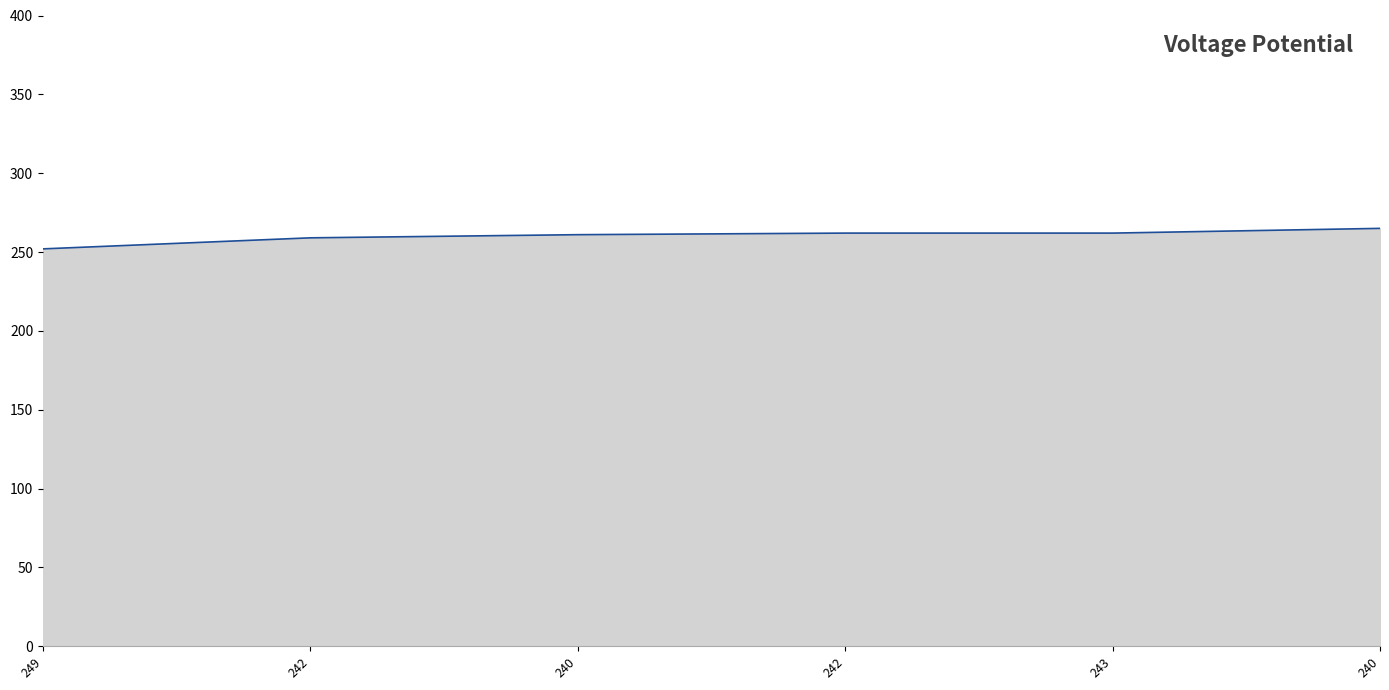

How many distinct data groups are displayed?

1